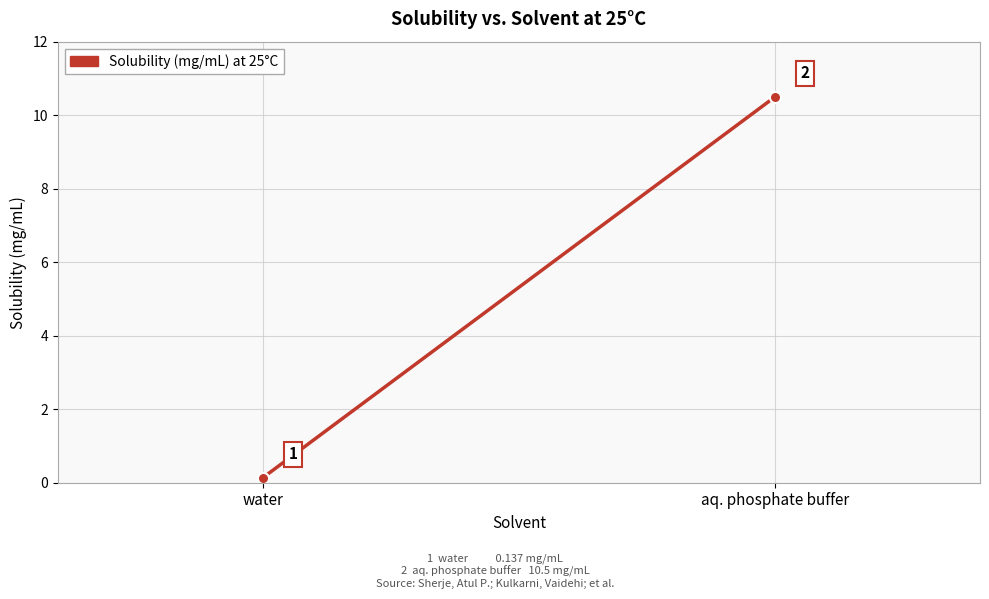

True or false: the data shows 18.6 at aq. phosphate buffer.

False